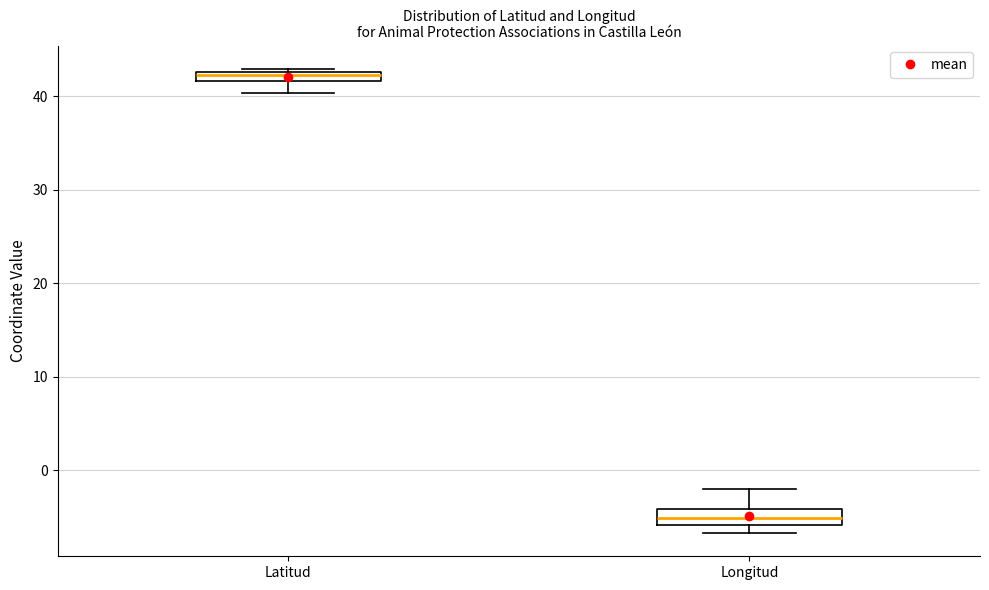

Which box's median line is the highest?

Latitud